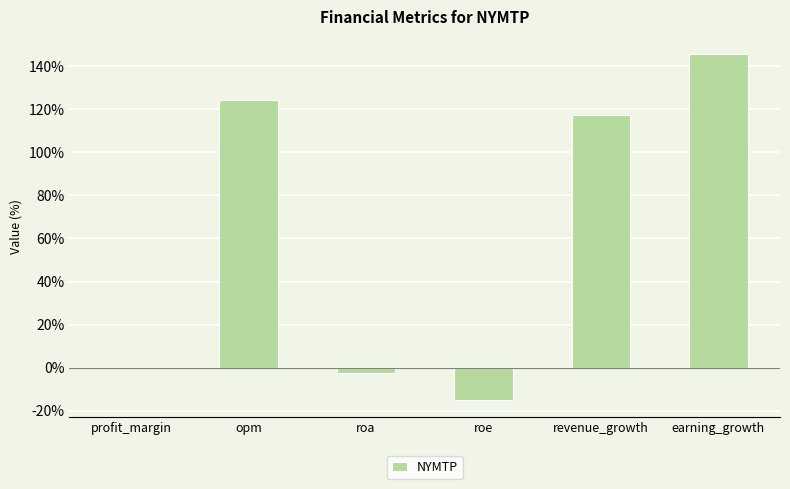

What is the average value?

61.7